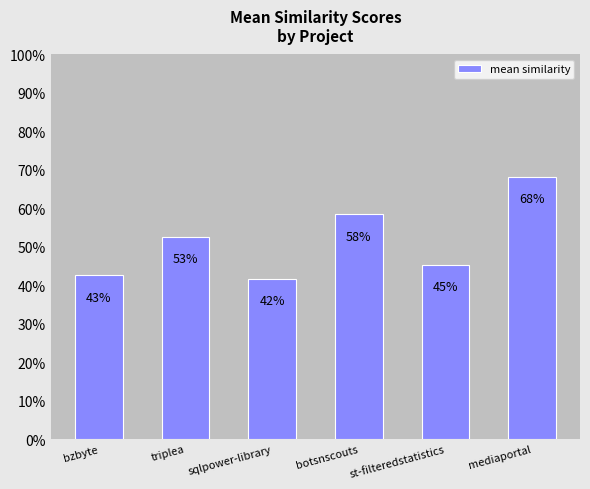

Are the bars grouped side by side (vs. stacked)?

No